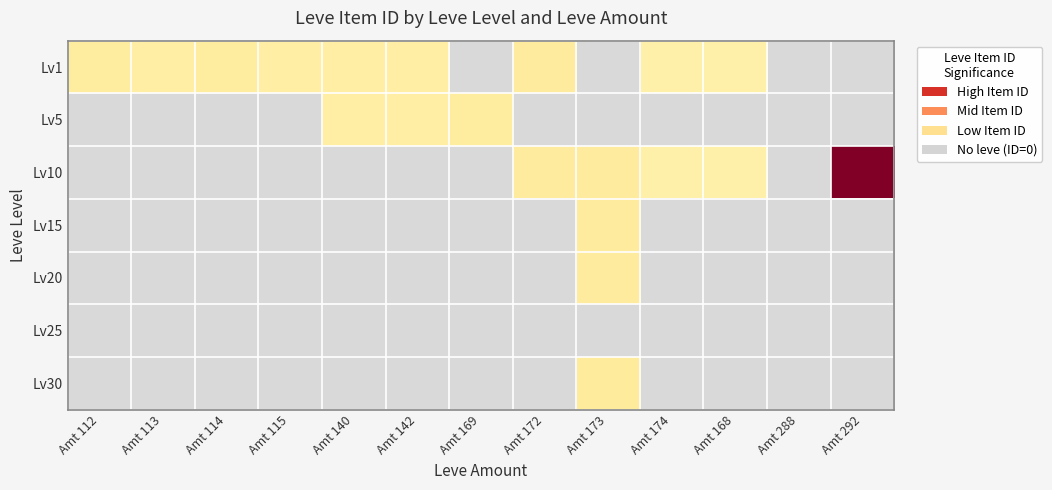

Is it true that Lv5 equals 1.6 at Amt 113?

False